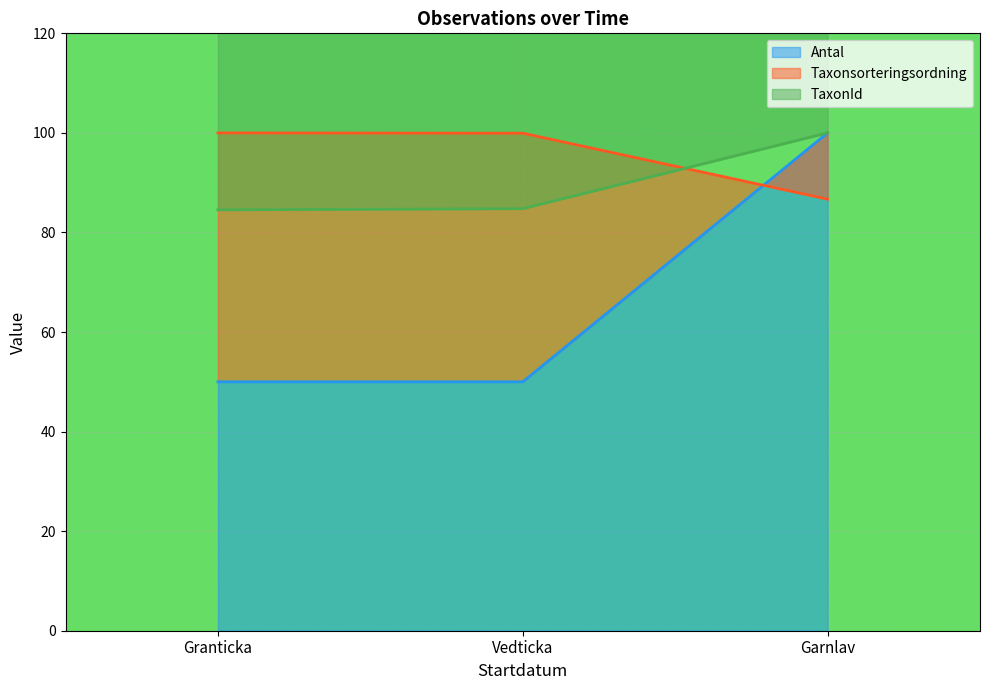

Which series has the largest total across all categories?

Taxonsorteringsordning